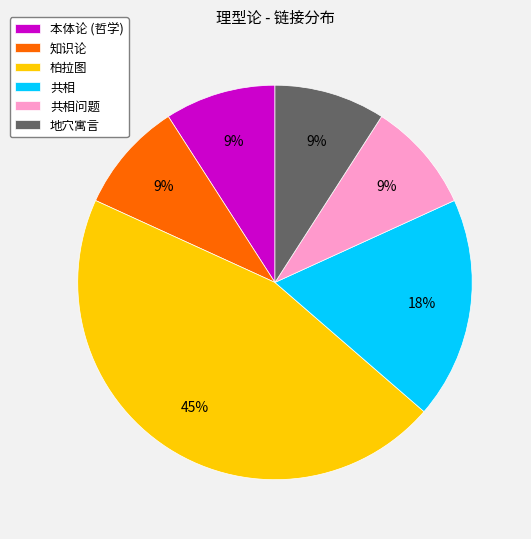

What is the largest slice in the pie chart?

柏拉图